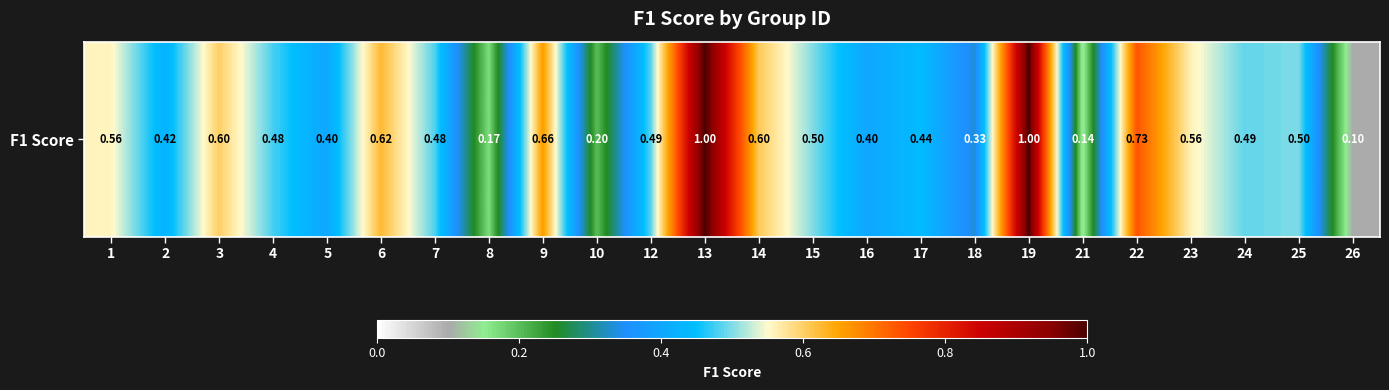

What is the maximum value shown in the chart?

1.0